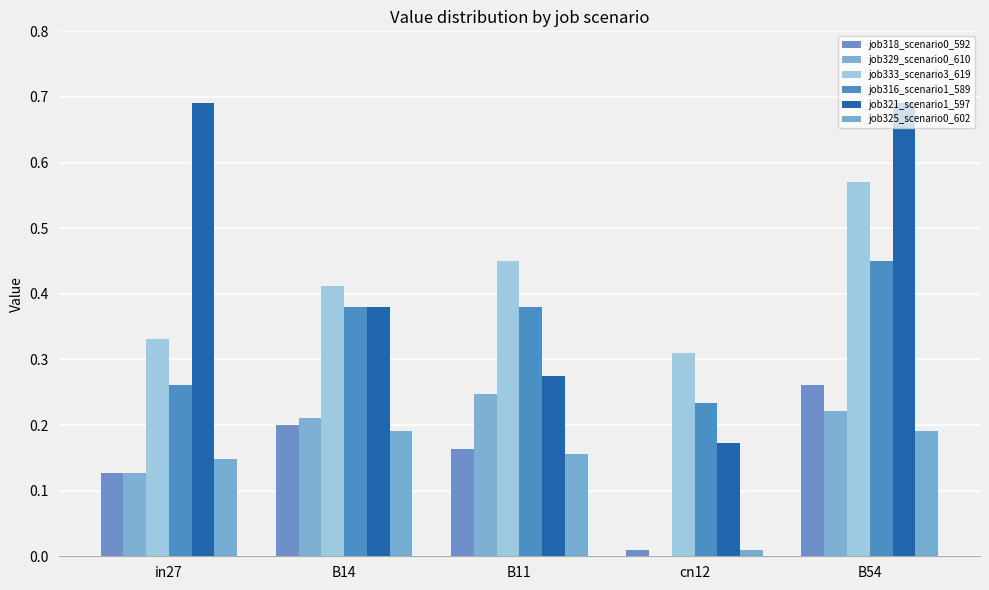

List the labels in order of job318_scenario0_592 value, smallest first.

cn12, in27, B11, B14, B54